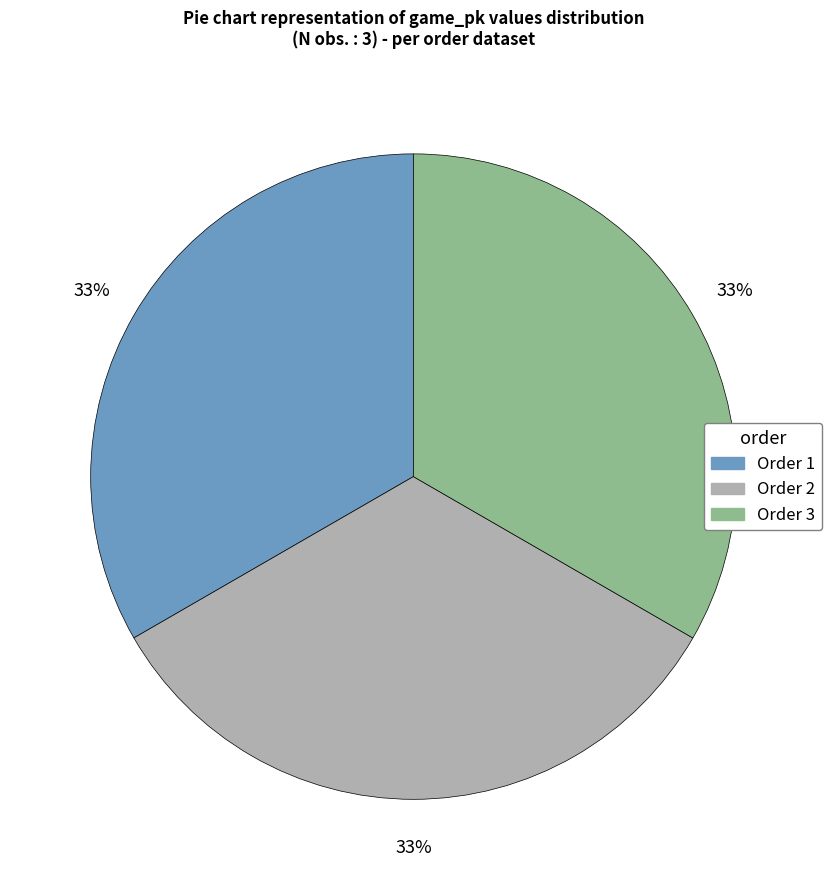

To the nearest percent, what is the average slice percentage?

33%